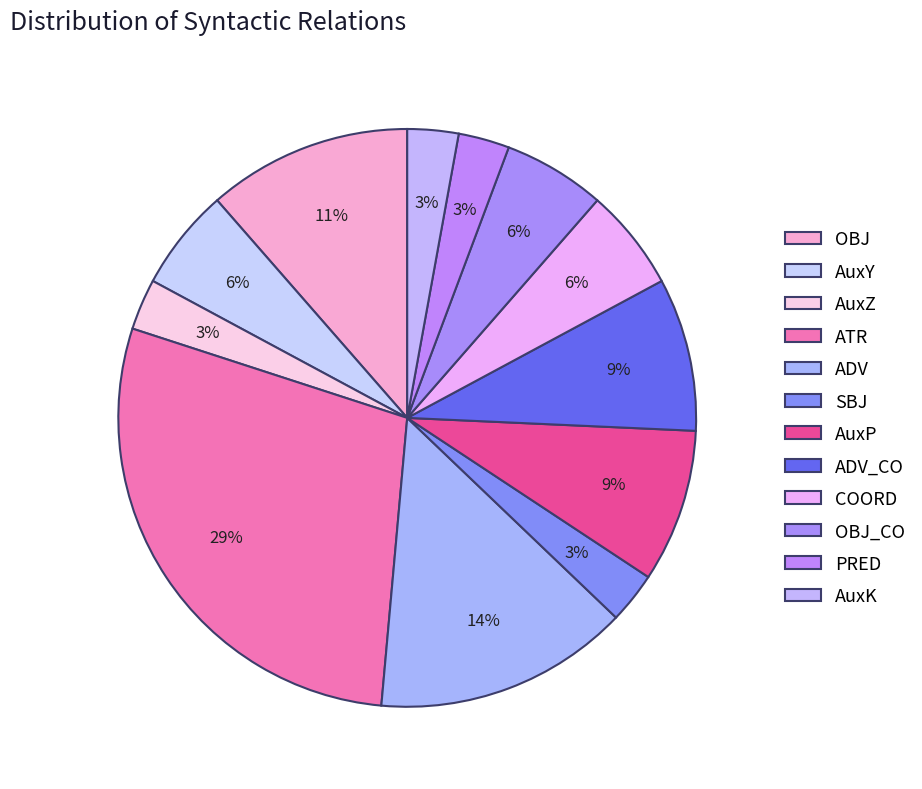

Is it true that AuxP is 1% of the pie?

False